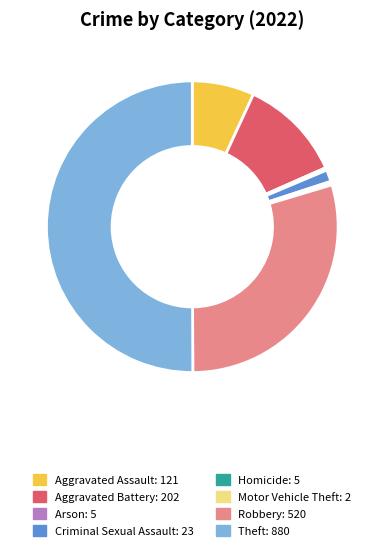

What is the majority slice?

Theft